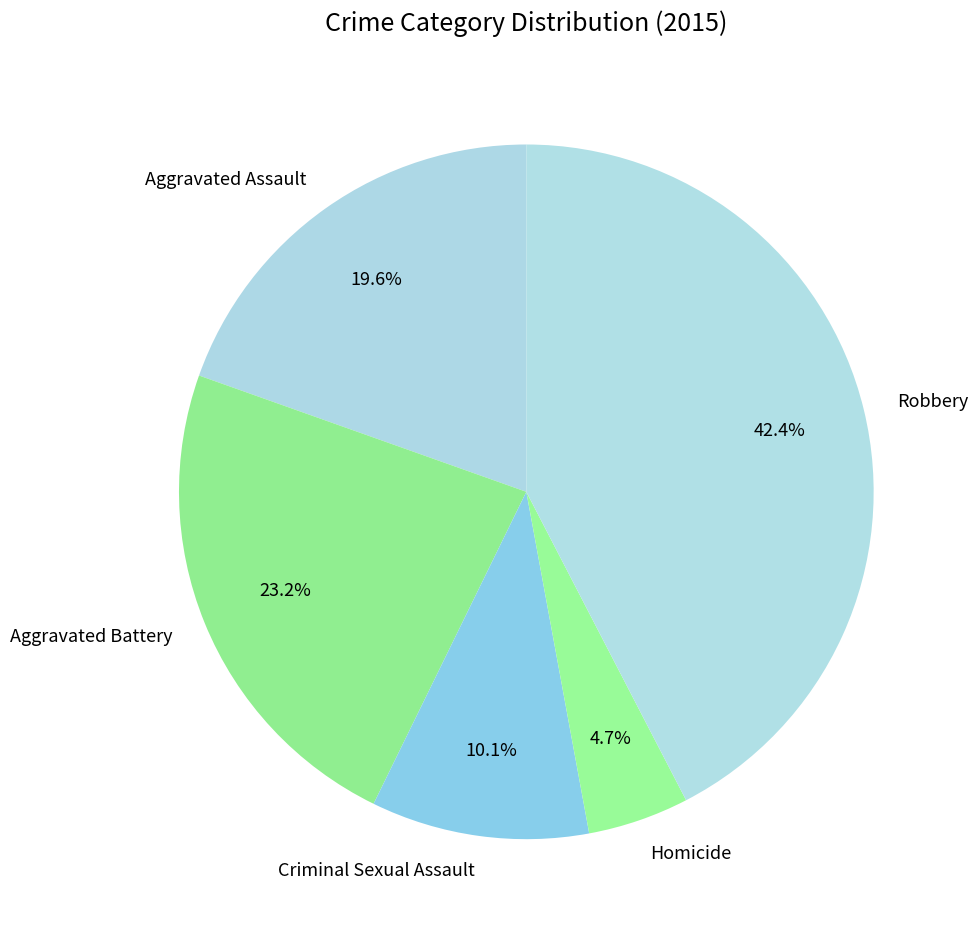

The Homicide slice represents 5% of the pie. True or false?

True